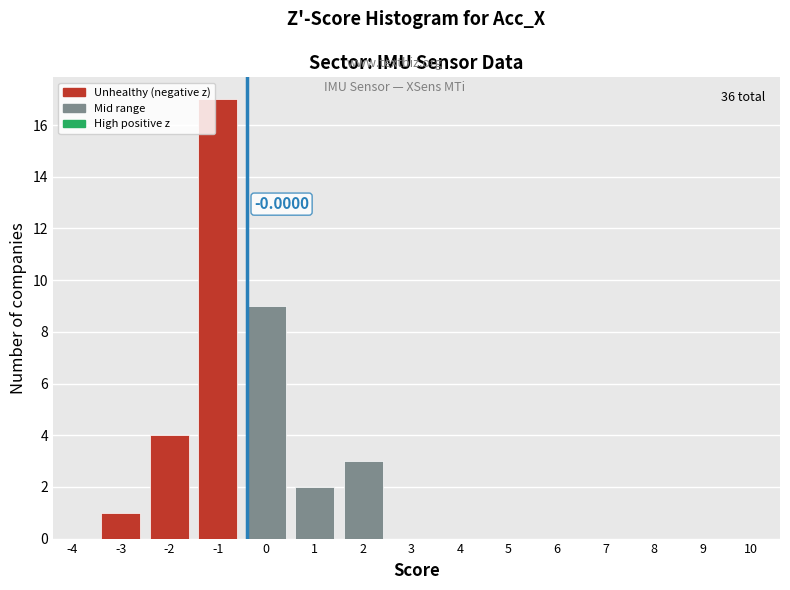

What is the sum of all values?

36